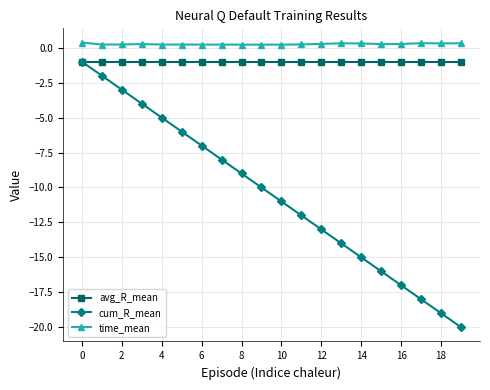

Which series has the widest spread of values?

cum_R_mean